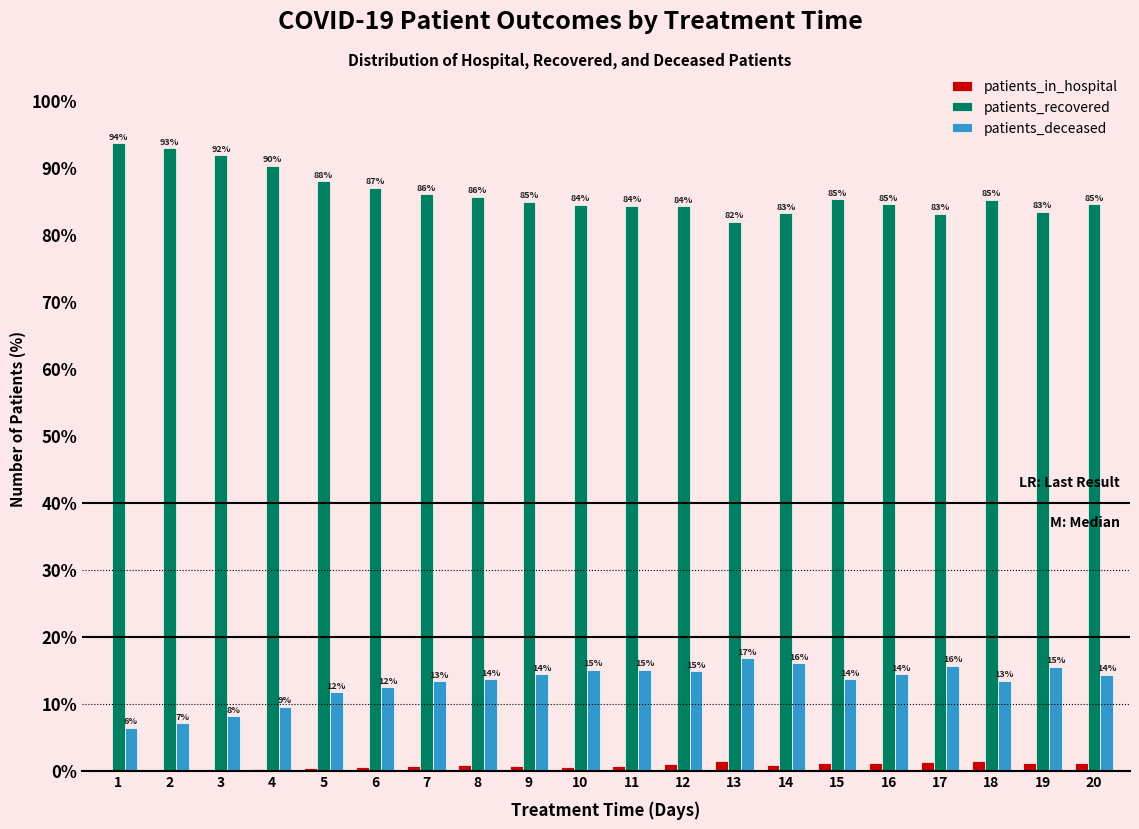

What is the sum of all patients_deceased values?

260.9